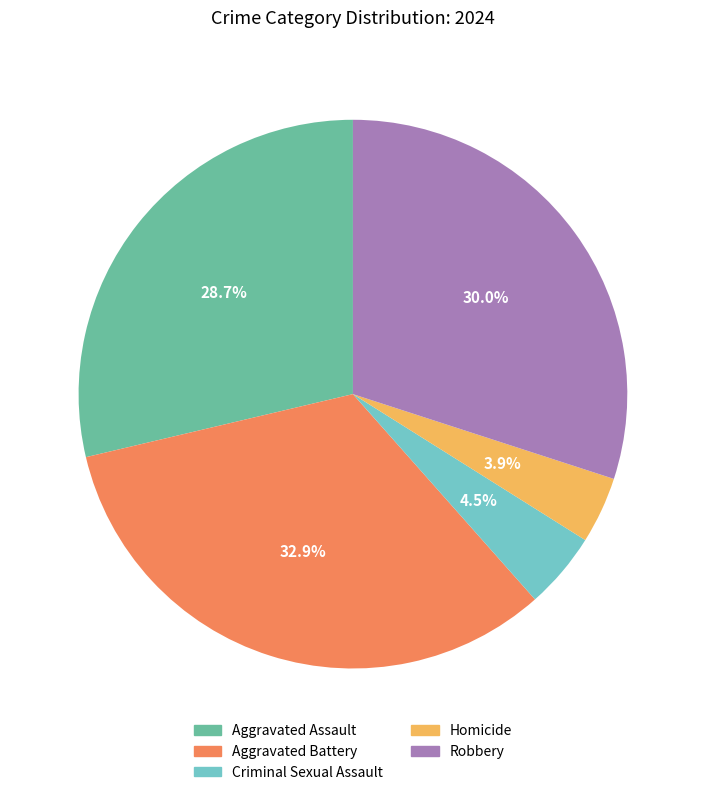

Rank the categories by value from lowest to highest.

Homicide, Criminal Sexual Assault, Aggravated Assault, Robbery, Aggravated Battery